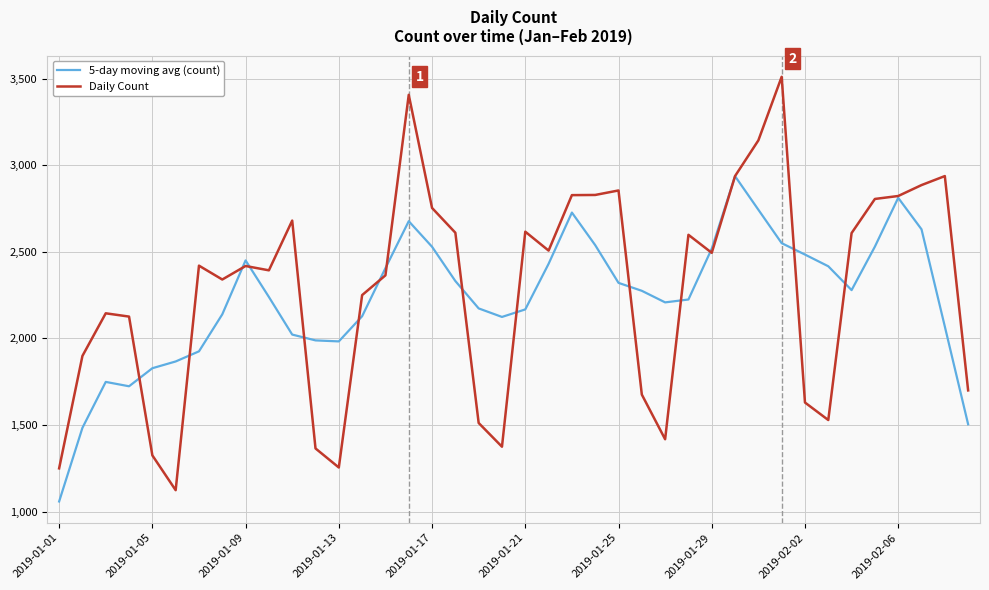

How many series are shown in this chart?

2